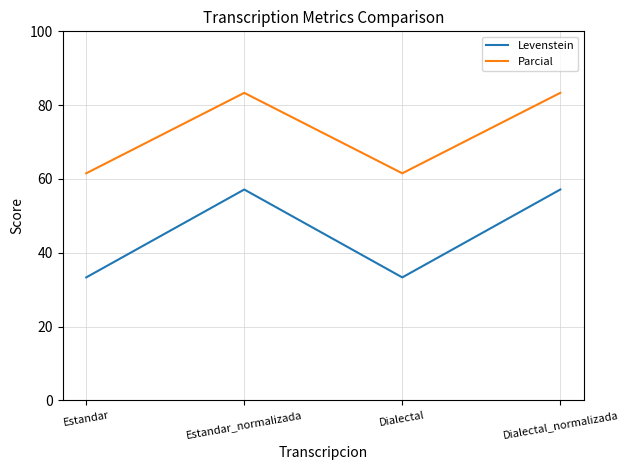

The Levenstein series shows 57.1 at Dialectal_normalizada. True or false?

True